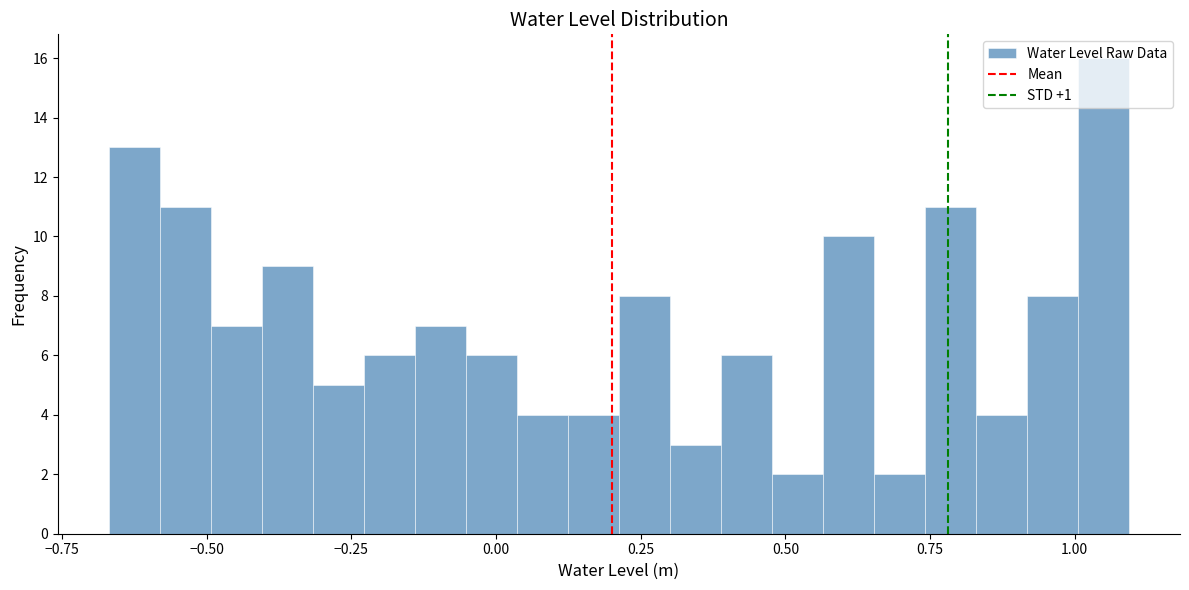

Read against the x-axis, roughly where is the centre of the tallest bar?

1.05